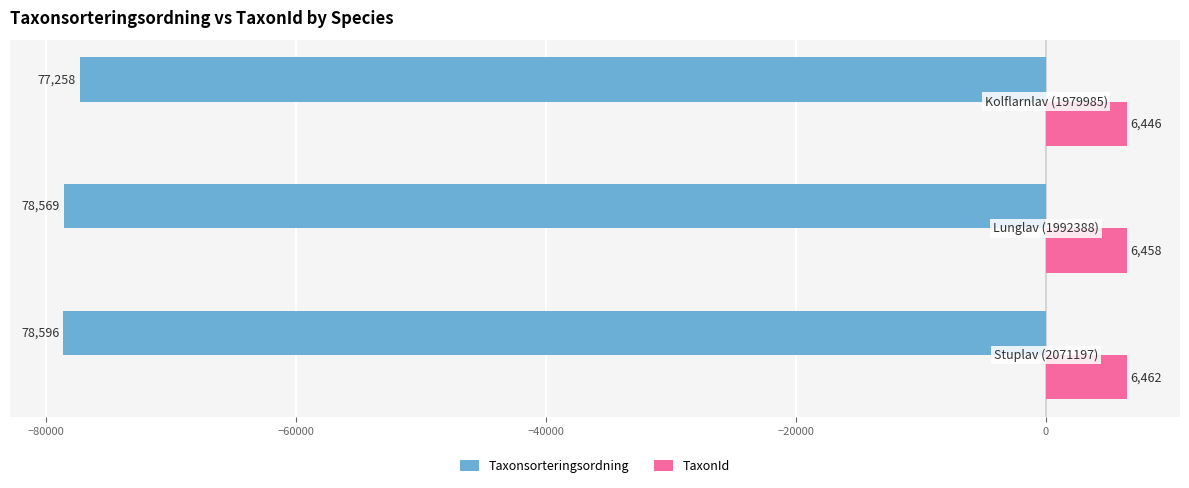

List the series in order of their overall mean, lowest first.

Taxonsorteringsordning, TaxonId